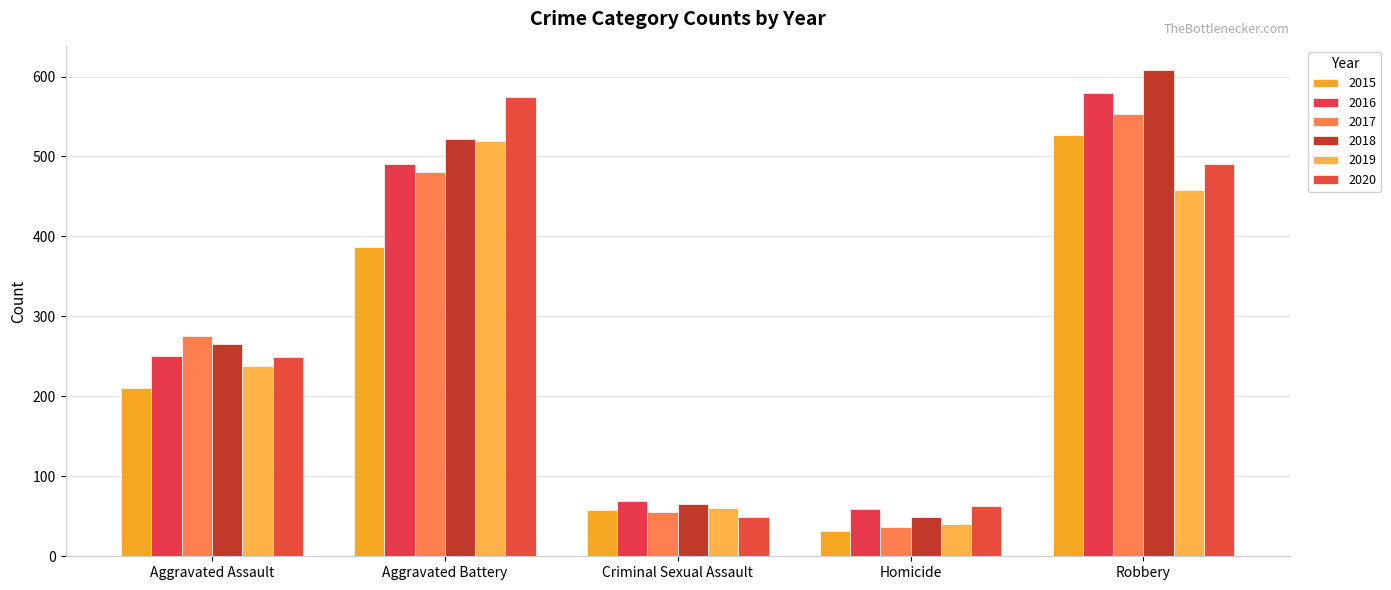

True or false: 2018 has a value of 522 at Aggravated Battery.

True